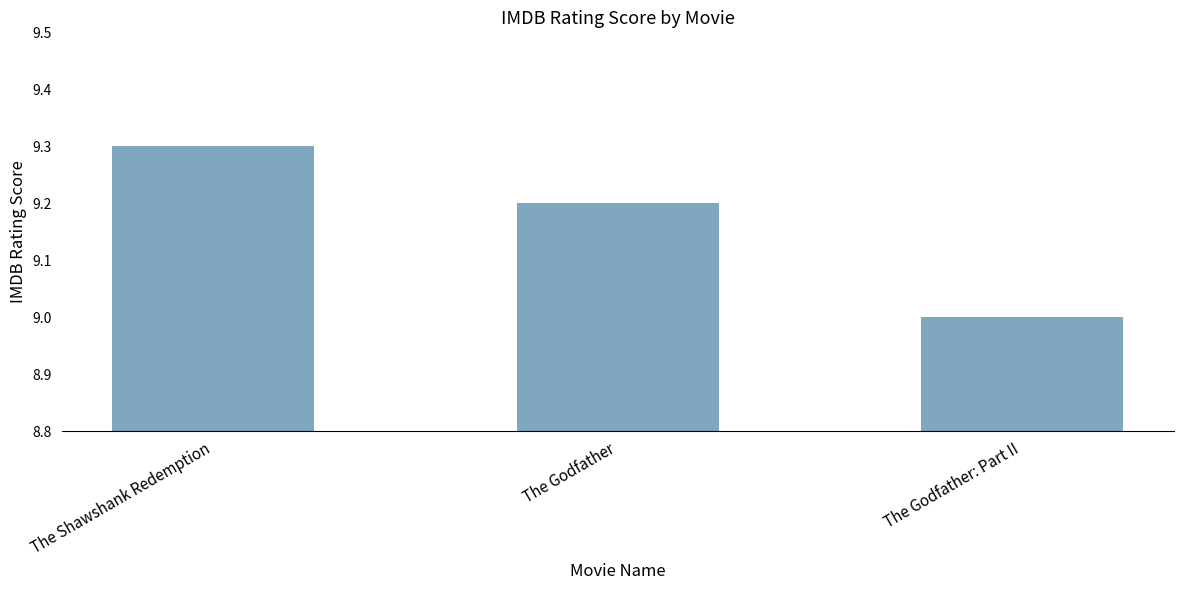

True or false: the data shows 9.2 at The Godfather.

True